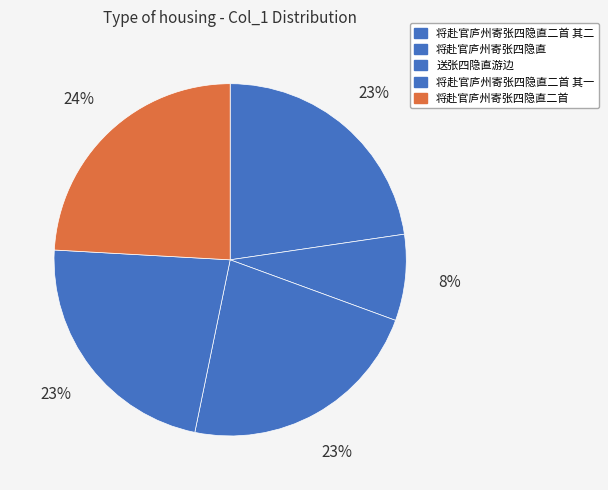

What percentage is NOT represented by 将赴官庐州寄张四隐直?

92.1%